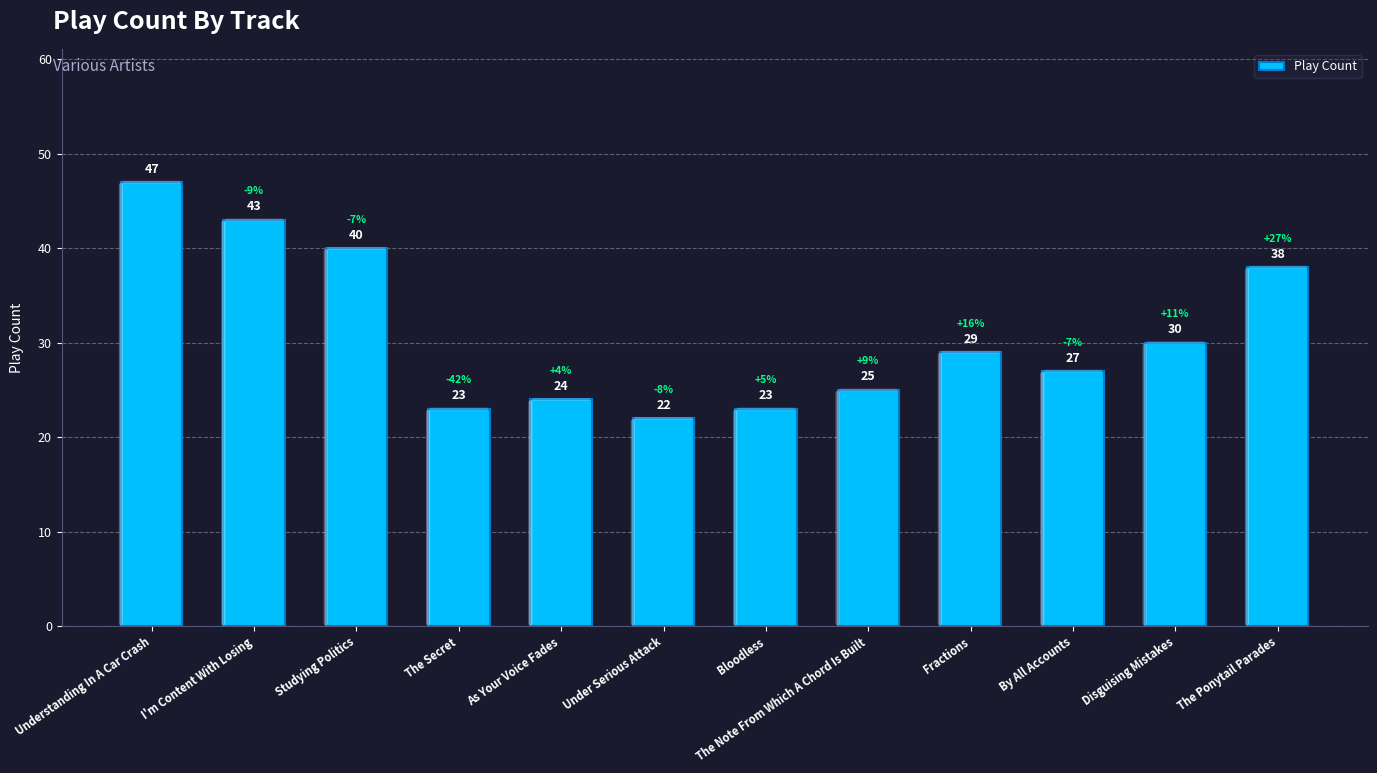

How many series are shown in this chart?

1